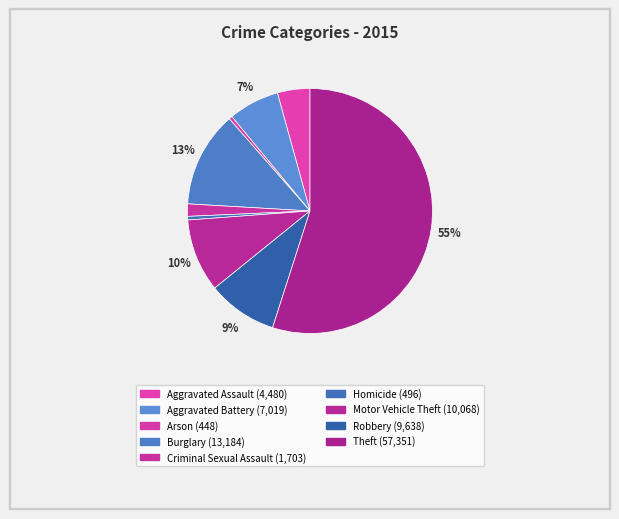

Which slice is the smallest?

Arson